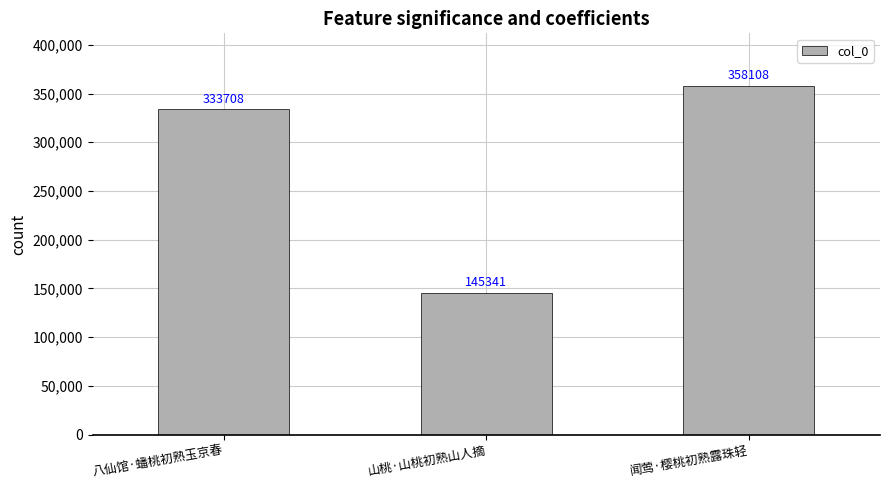

Count the values in the range 145341 to 358108.

3